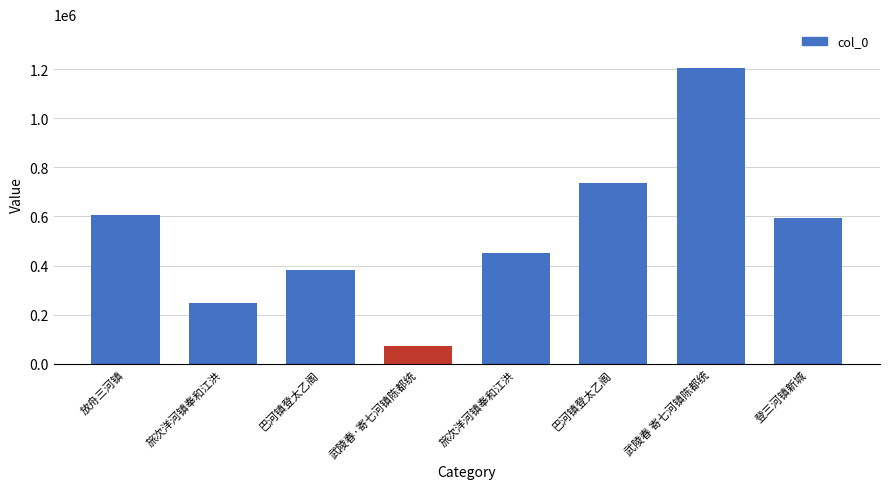

Rank the categories by value from highest to lowest.

武陵春 寄七河镇陈都统, 巴河镇登太乙阁, 放舟三河镇, 登三河镇新城, 旅次洋河镇奉和江洪, 巴河镇登太乙阁, 旅次洋河镇奉和江洪, 武陵春·寄七河镇陈都统